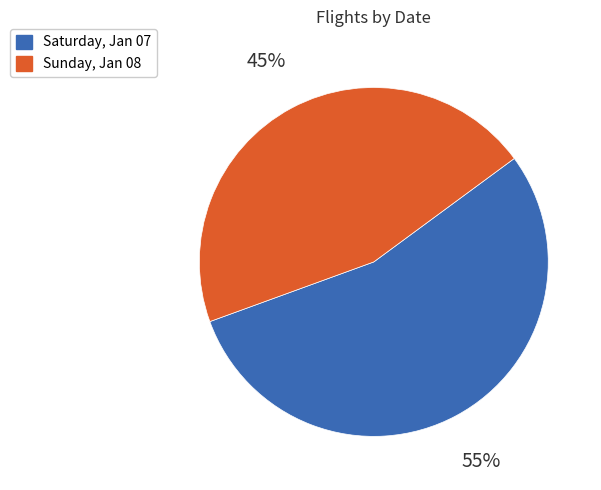

To the nearest percent, what is the average slice percentage?

50%